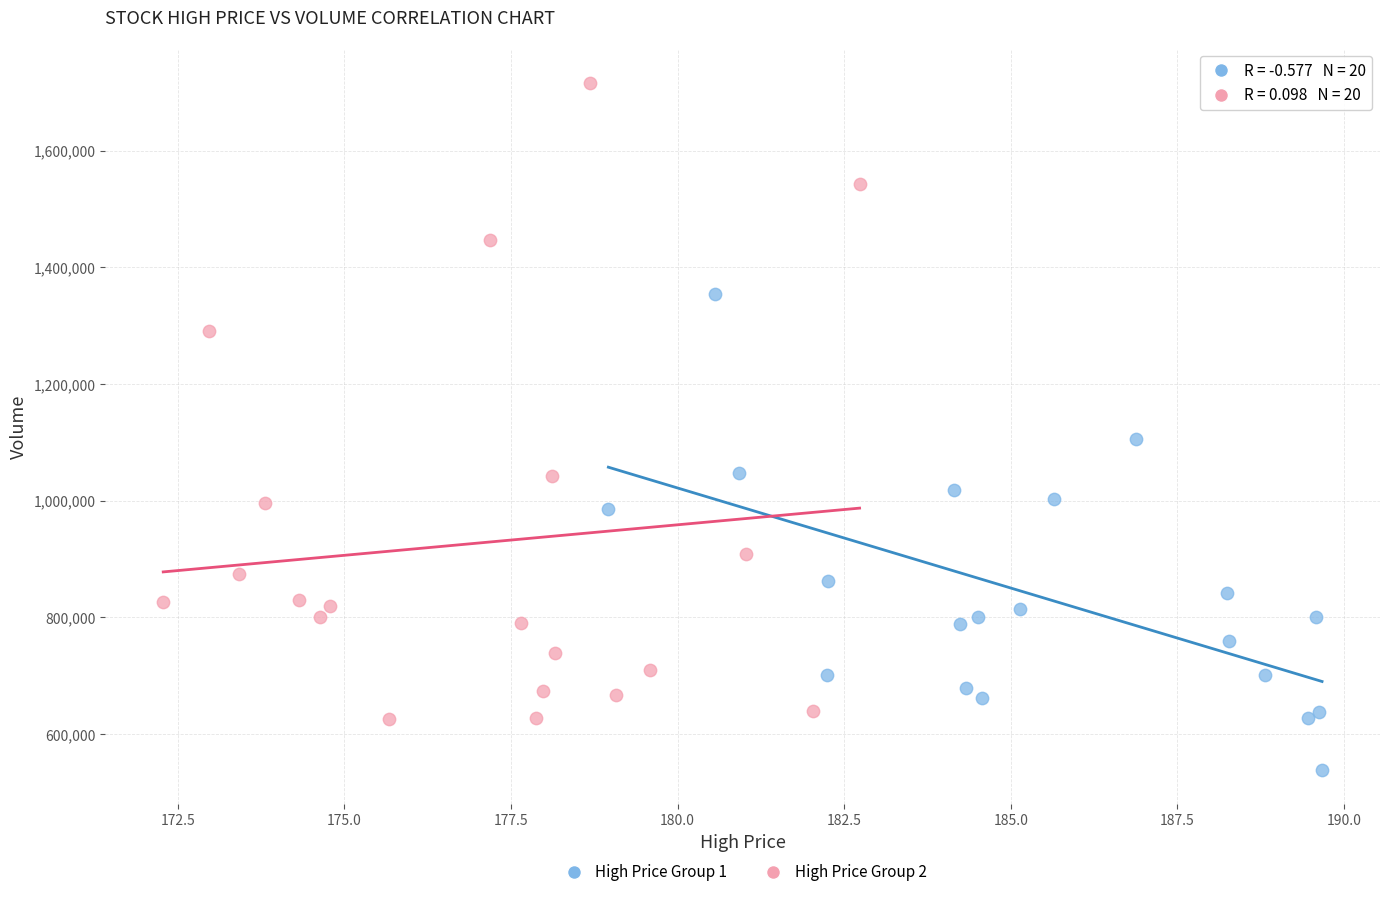

Which series reaches the maximum Y coordinate?

High Price Group 2